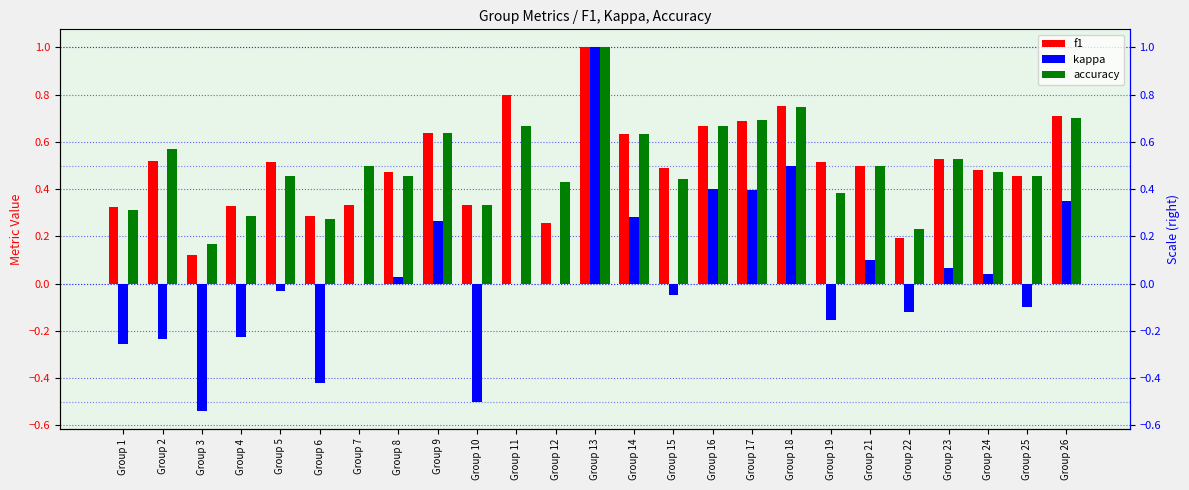

Where does the kappa series first go above 0?

Group 8